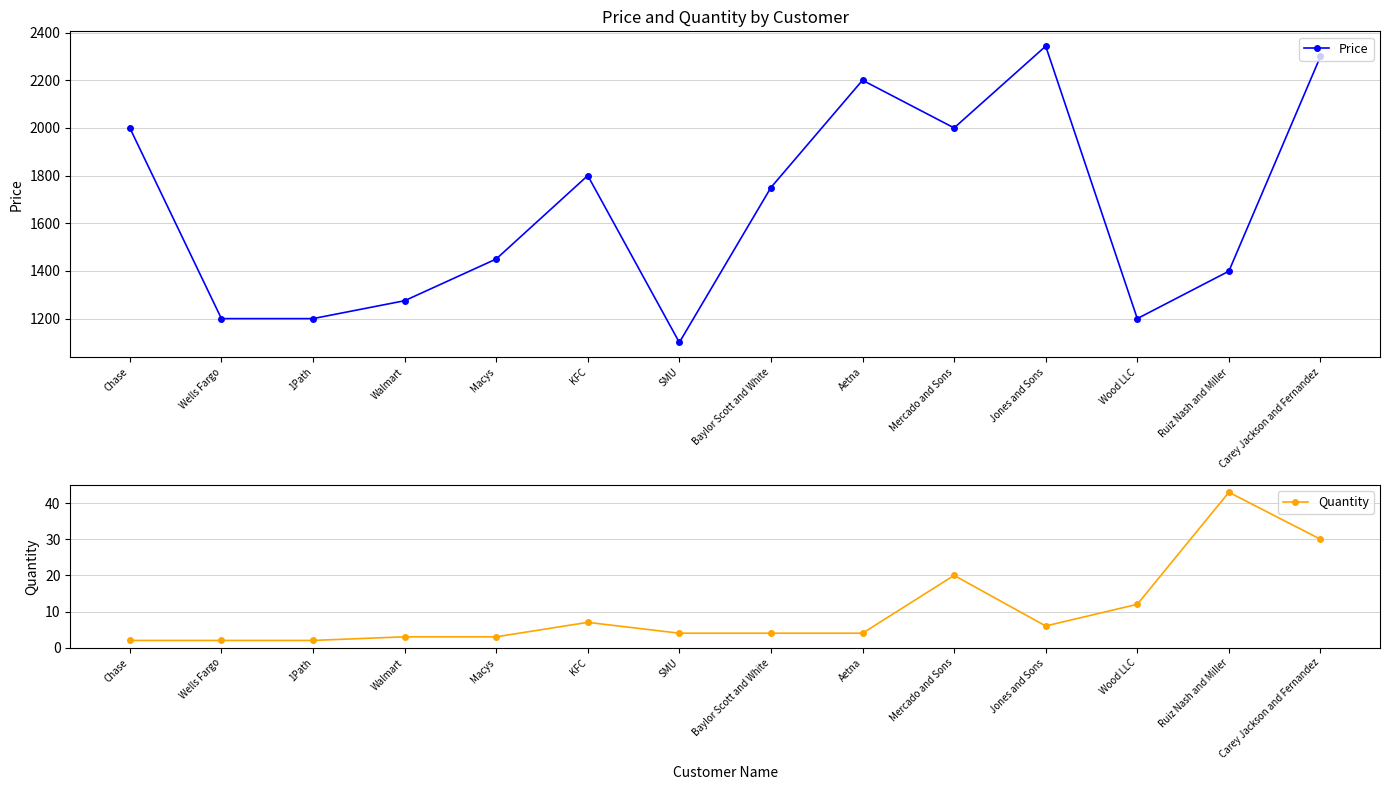

Rank the categories by Quantity value from highest to lowest.

Ruiz Nash and Miller, Carey Jackson and Fernandez, Mercado and Sons, Wood LLC, KFC, Jones and Sons, SMU, Baylor Scott and White, Aetna, Walmart, Macys, Chase, Wells Fargo, 1Path